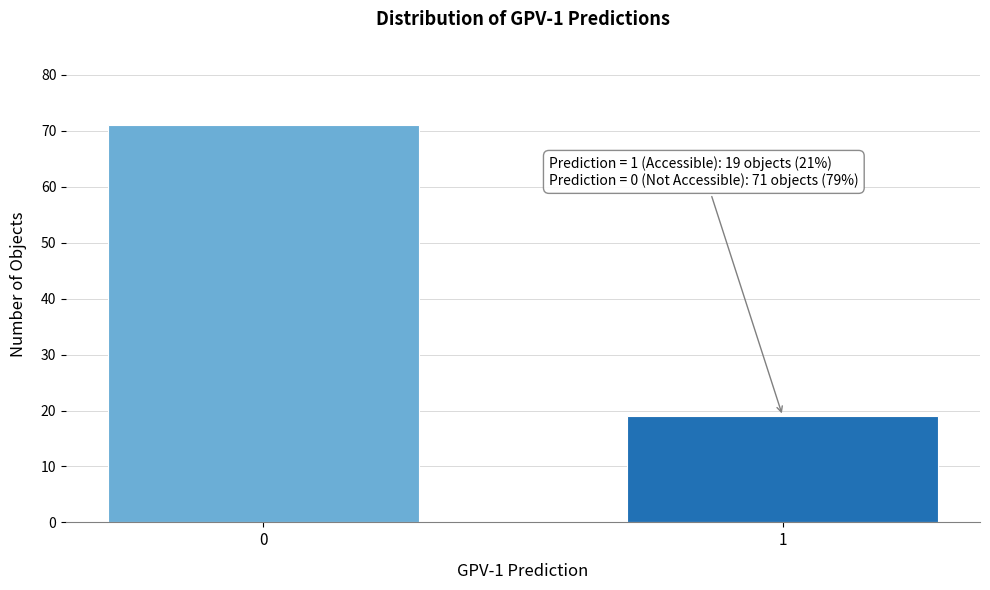

Reading right to left, transcribe all the data shown in this chart.

1=19	0=71